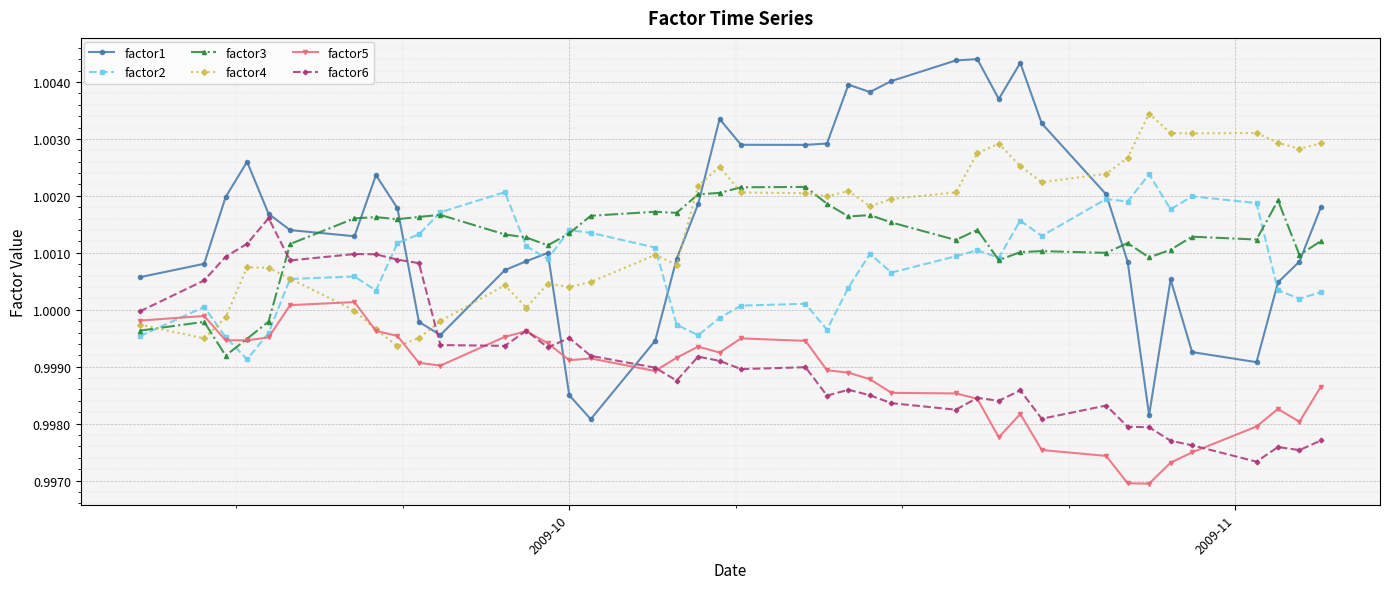

Which series has the widest spread of values?

factor1